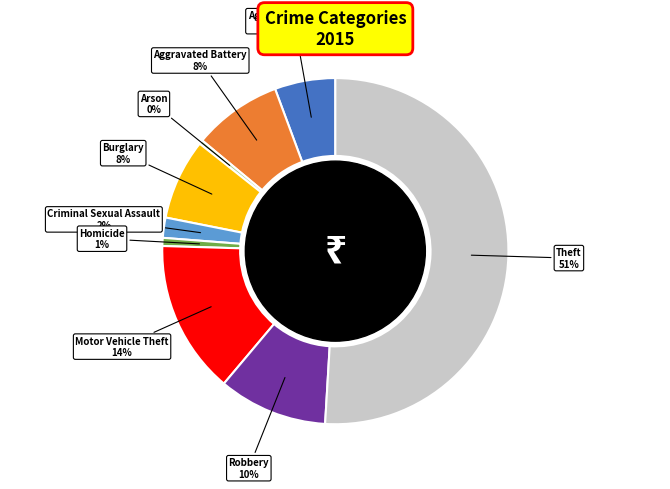

To the nearest percent, what is the average slice percentage?

11%